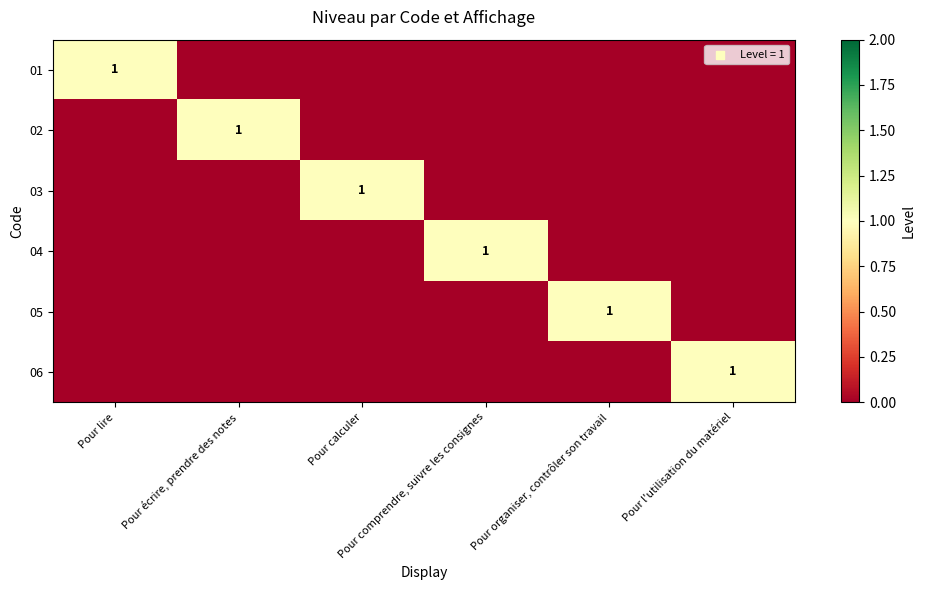

The 01 series shows 0 at Pour l'utilisation du matériel. True or false?

True